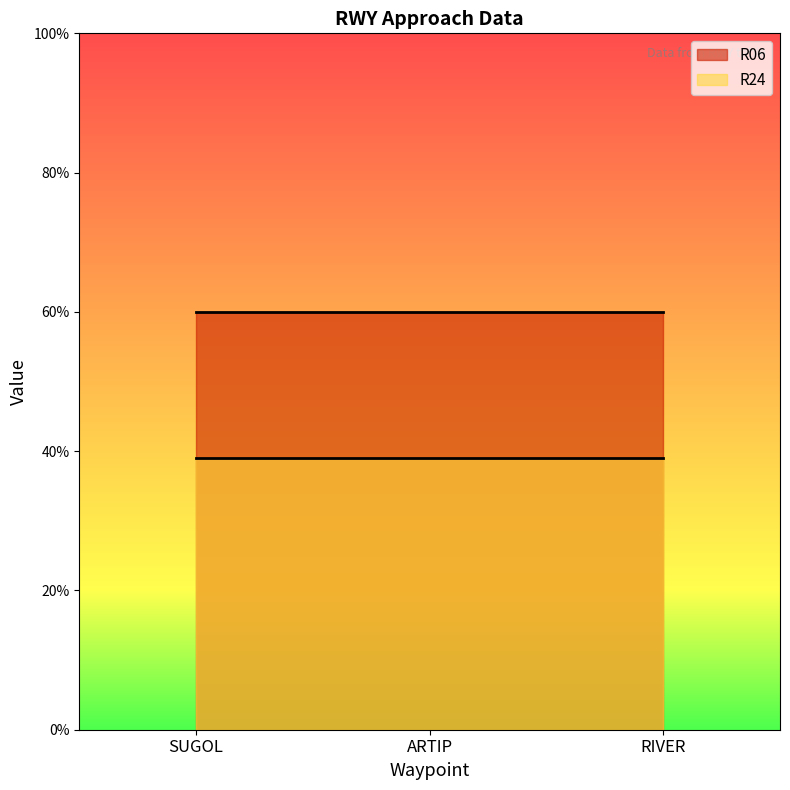

Rank the series by their maximum value, from highest to lowest.

R06, R24